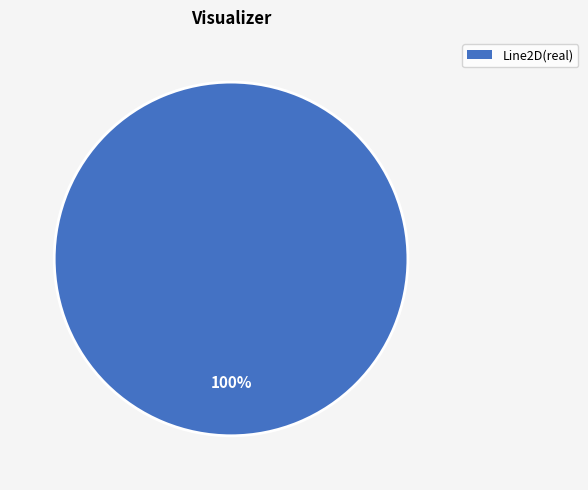

The Line2D(real) slice represents 100% of the pie. True or false?

True